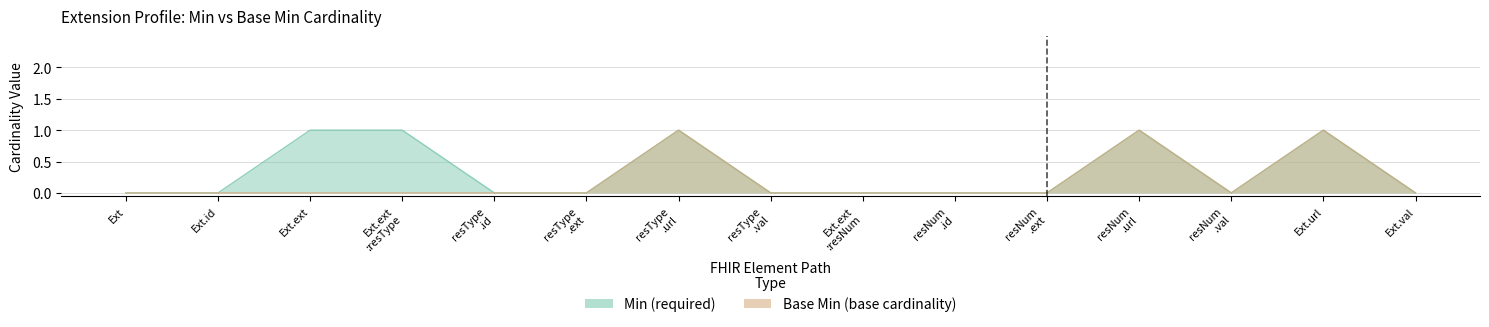

How many data points does each series have?

15